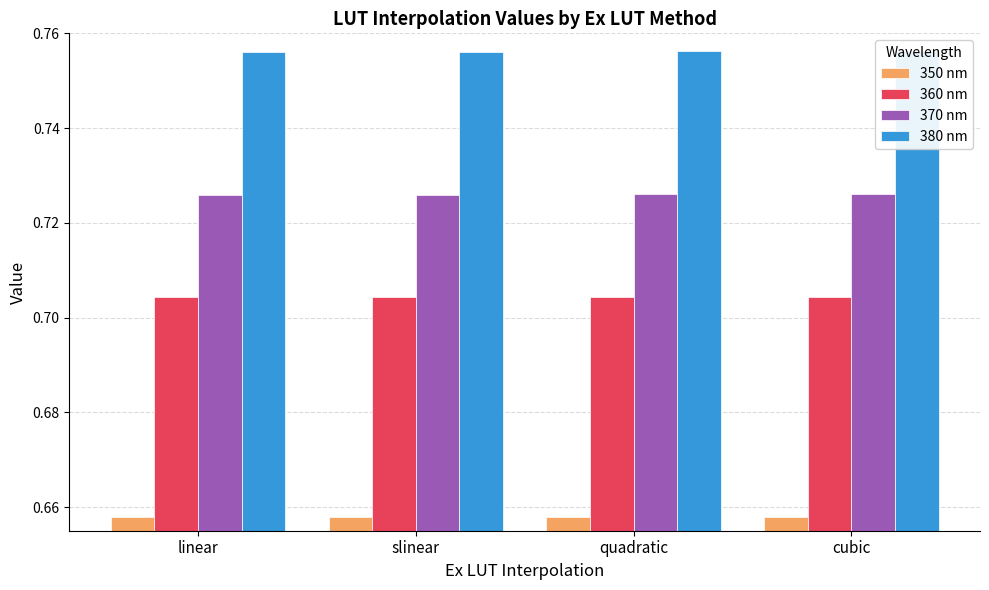

How many bars are there in total?

16